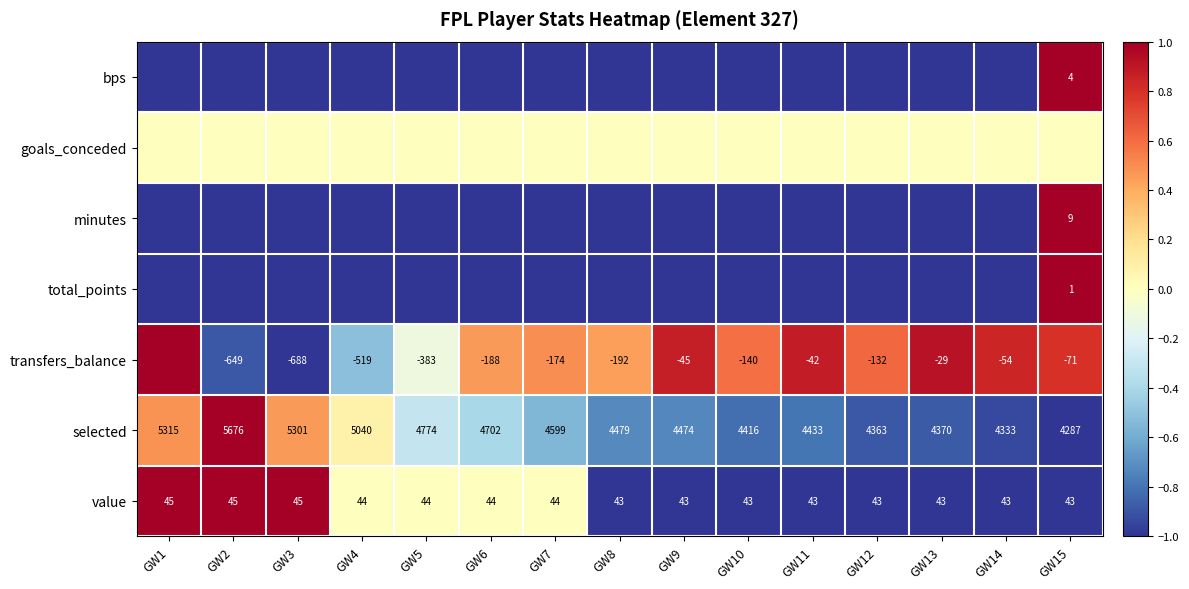

True or false: value has a value of 1.1 at GW4.

False